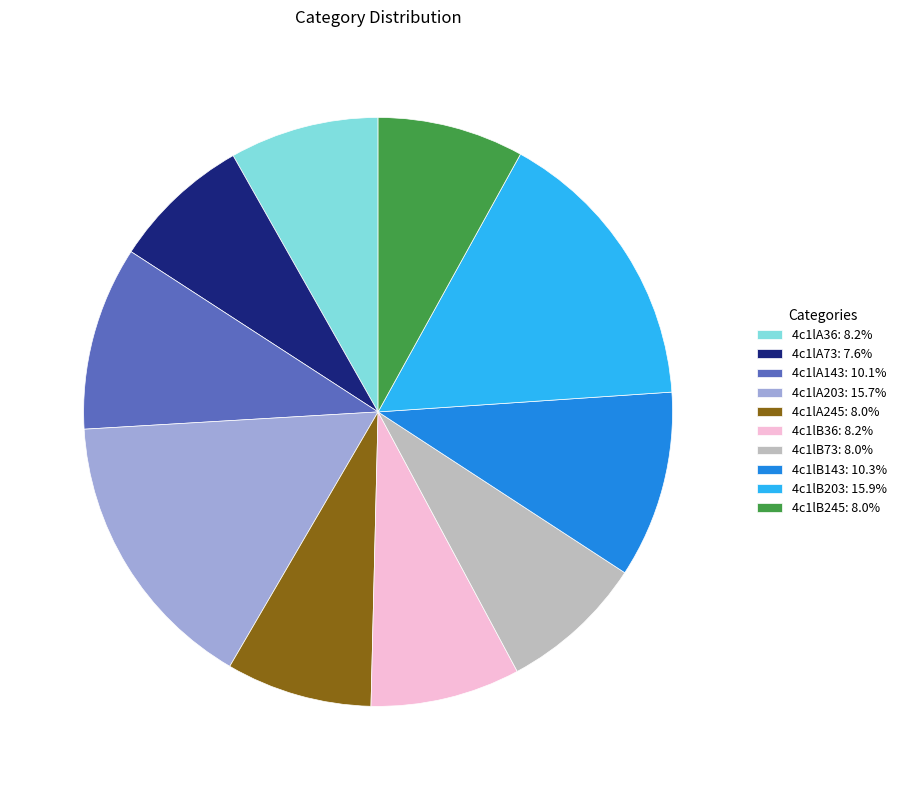

Is there any slice that represents more than half of the pie?

No